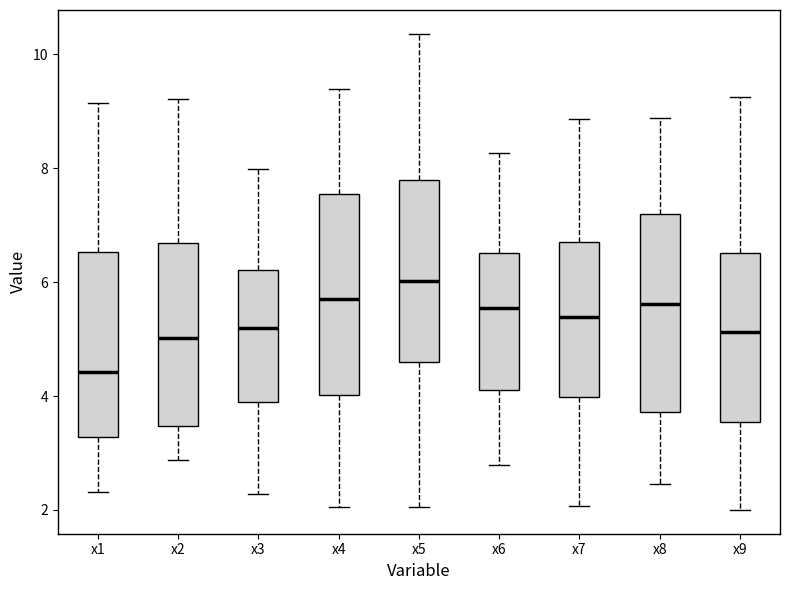

Which box has the highest median line?

x5